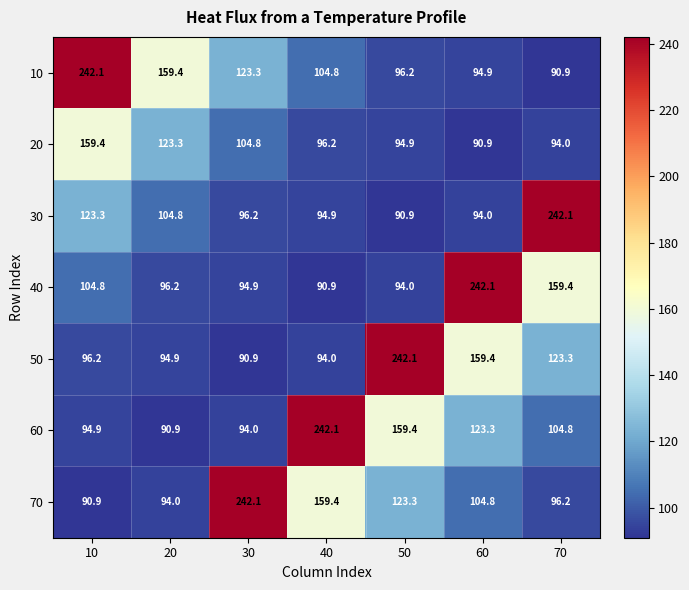

What value does the 60 series have at 60?

123.3